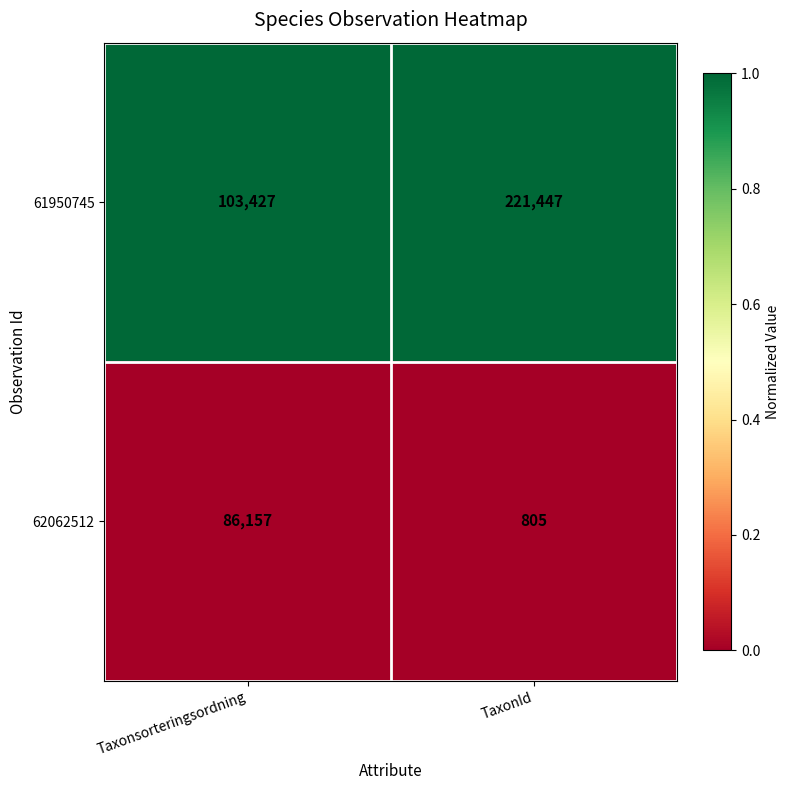

Which series changed the most between Taxonsorteringsordning and TaxonId?

61950745